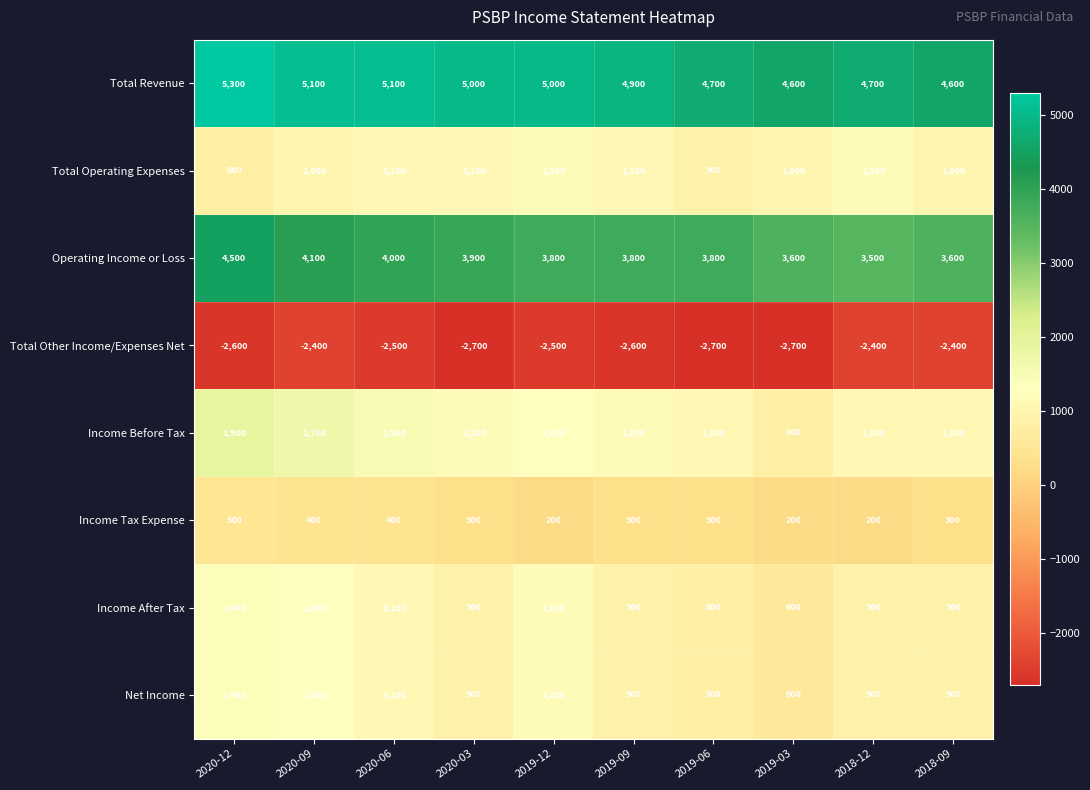

Which series changed the most between 2020-12 and 2020-03?

Income Before Tax